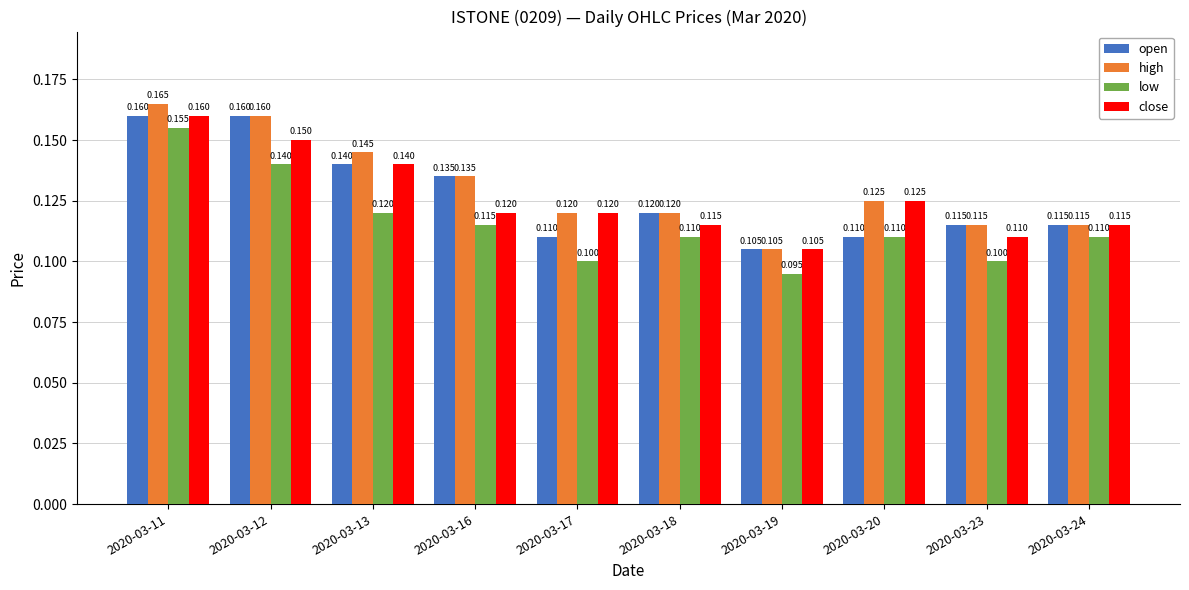

Which series has the largest total across all categories?

high